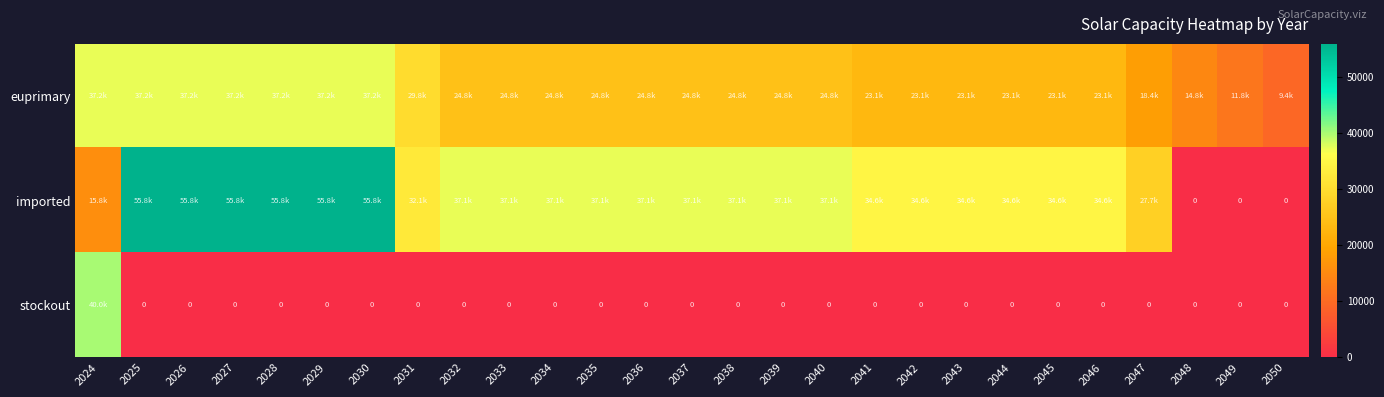

Which series has the widest spread of values?

imported